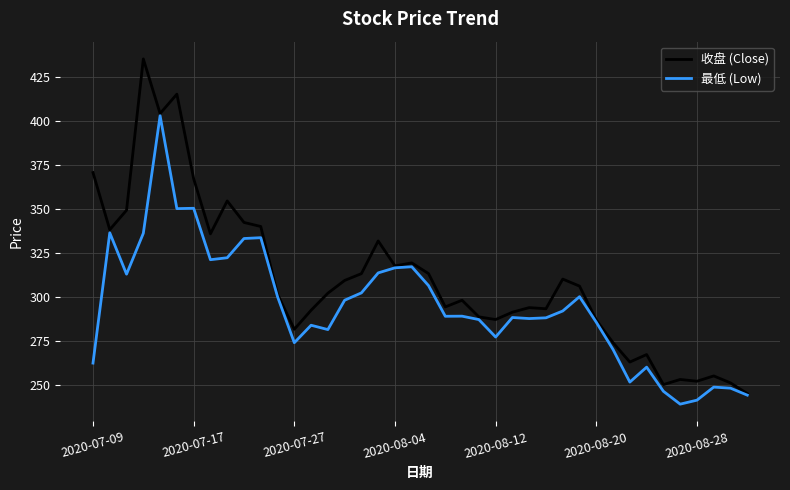

List the series in order of their peak value, highest first.

收盘 (Close), 最低 (Low)